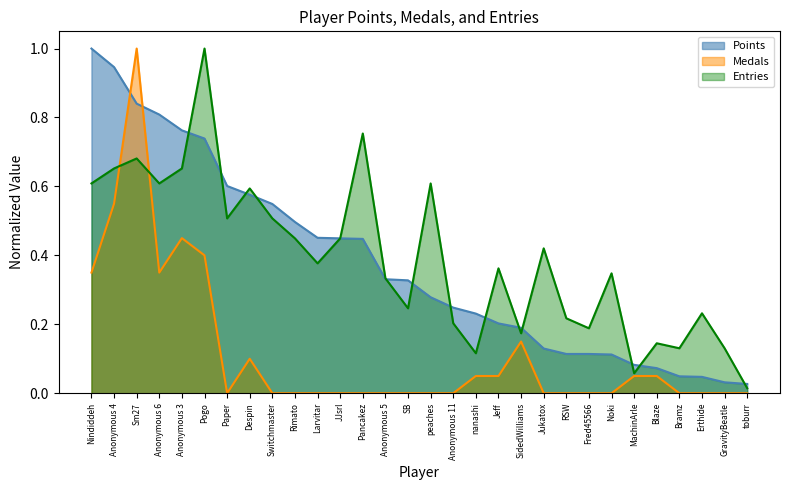

Between Anonymous 4 and Rimato, which series saw the biggest shift?

Medals